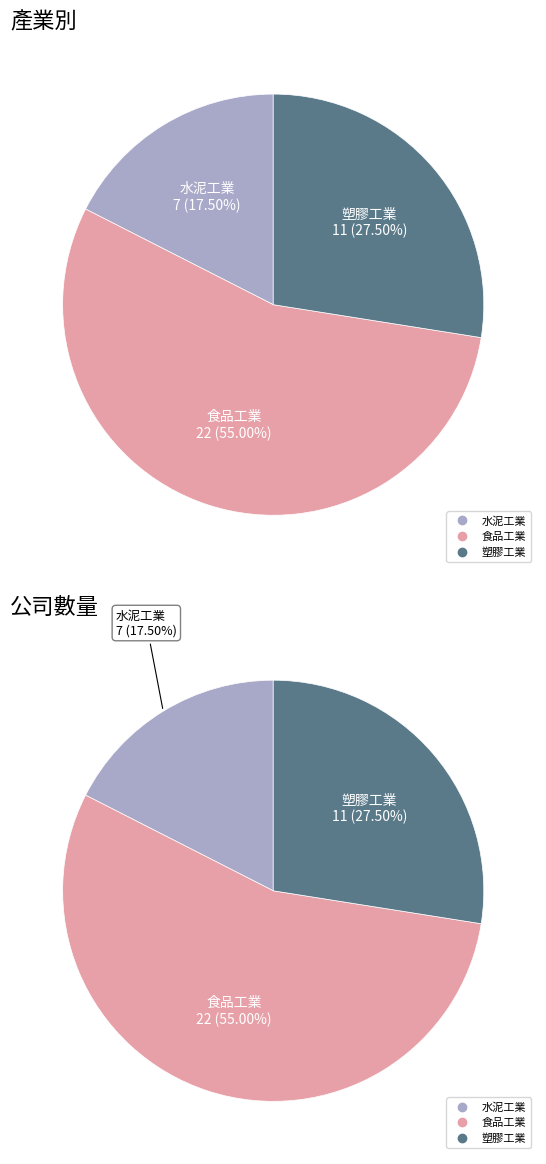

The 水泥工業 slice represents 18% of the pie. True or false?

True